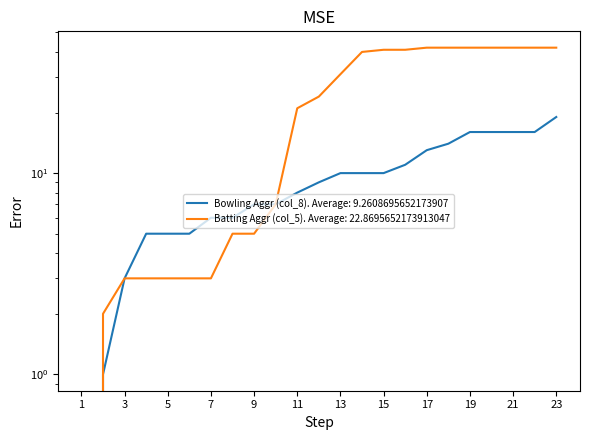

The Batting Aggr (col_5) series shows 31 at 13. True or false?

True